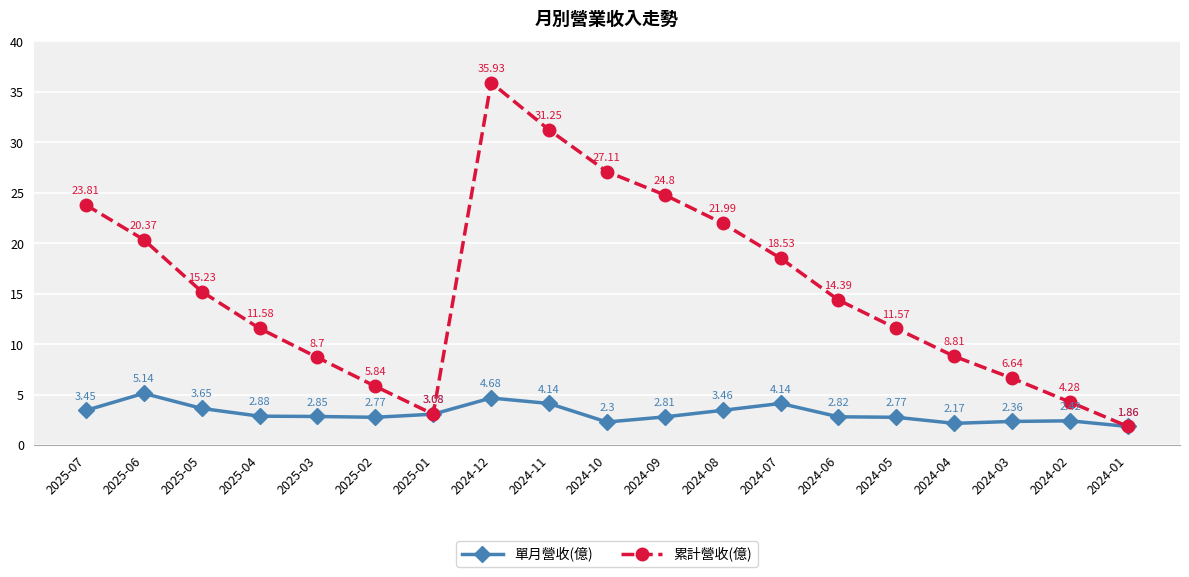

Is this an area chart (filled region under the line)?

No